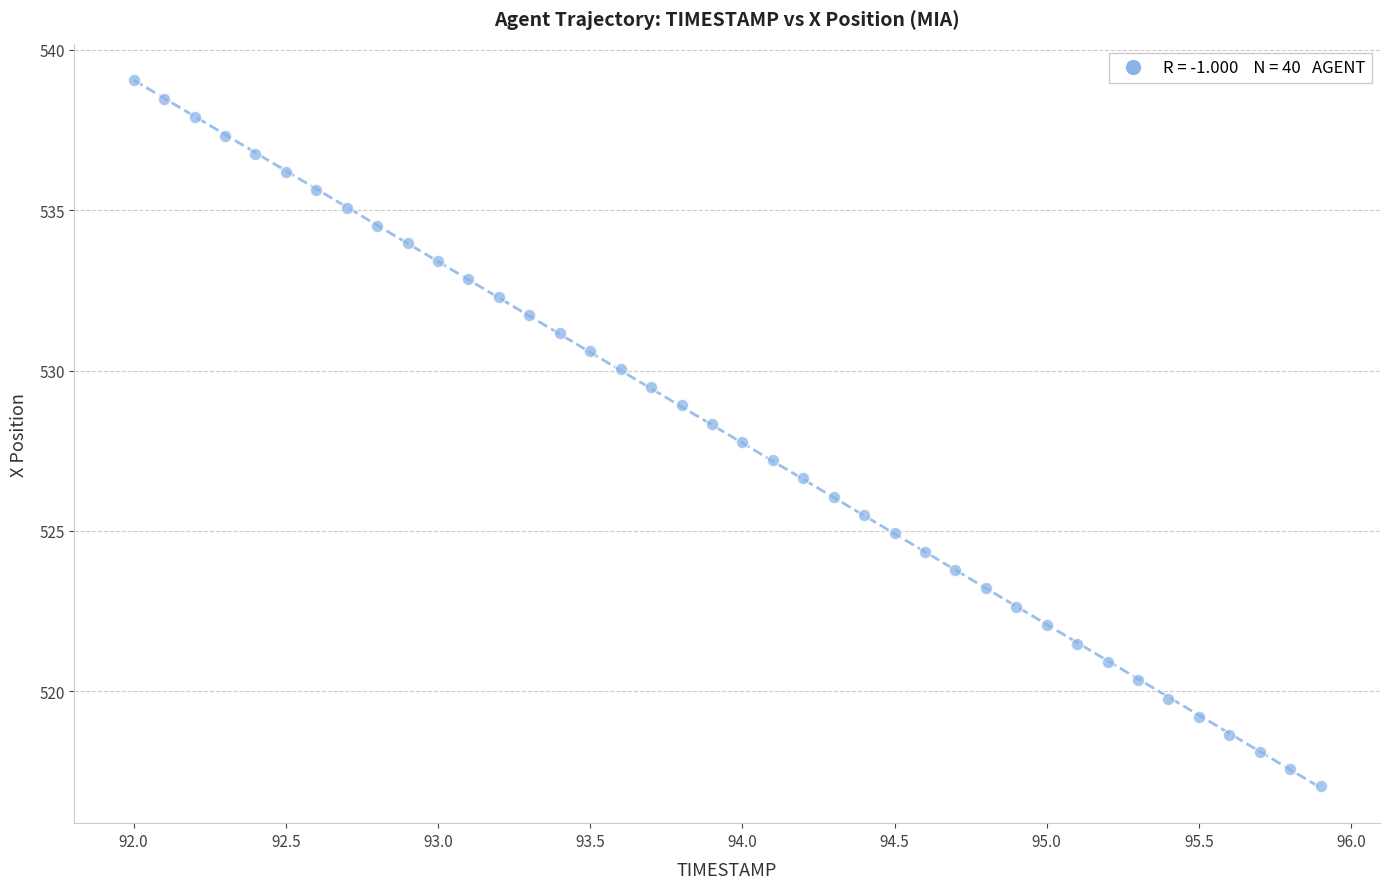

What is the range of X values (max minus min)?

3.9